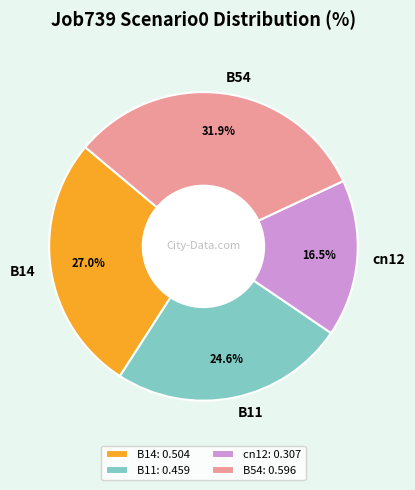

Which slice is the largest?

B54